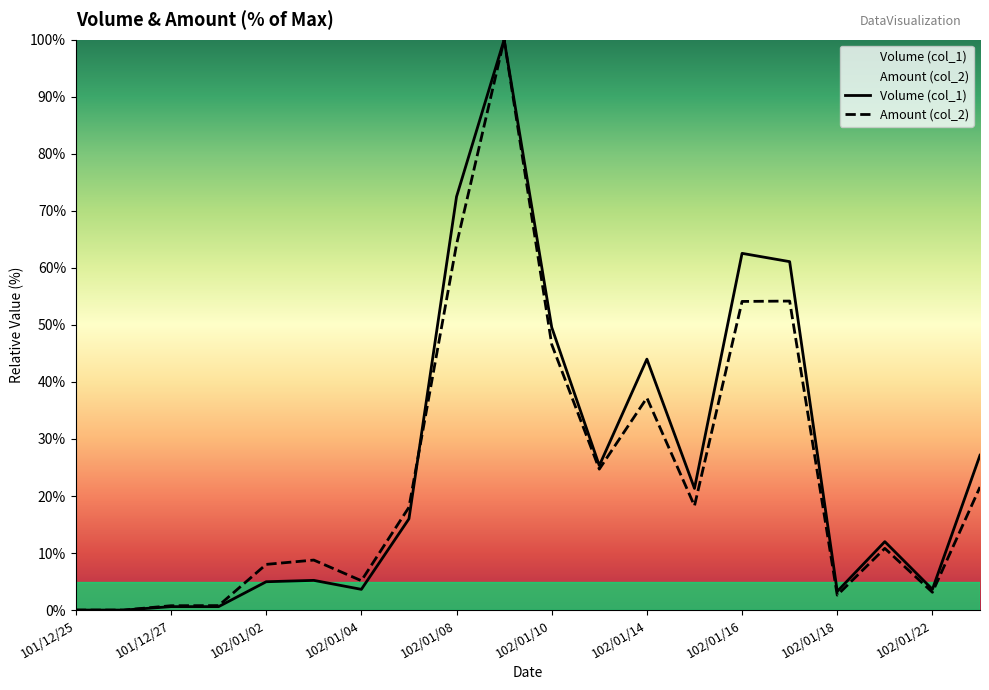

Reading left to right, list all the values displayed in this chart.

Volume (col_1): 0.0	0.0	0.6	0.6	5.0	5.2	3.6	16.0	72.5	100.0	49.6	25.3	44.0	21.3	62.5	61.1	3.3	12.0	3.6	27.2
Amount (col_2): 0.0	0.0	0.8	0.8	8.0	8.8	5.2	18.0	64.1	100.0	46.6	24.7	37.2	18.3	54.1	54.2	2.6	10.8	3.1	21.6